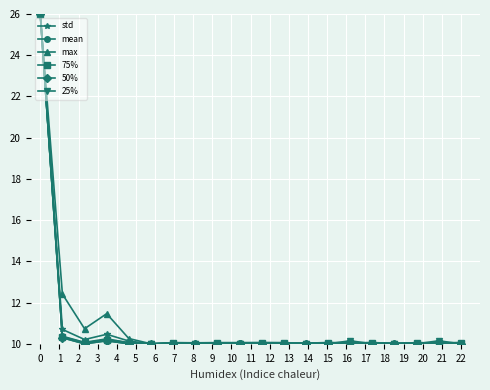

Count the number of categories in the chart.

20